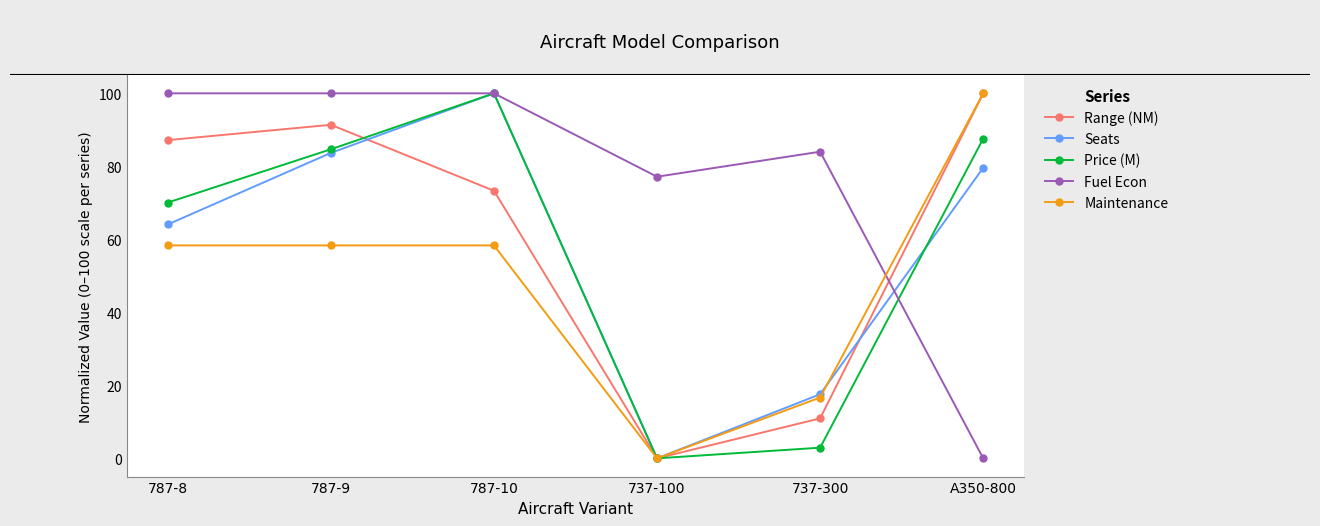

Between 737-100 and 737-300, which series saw the biggest shift?

Seats